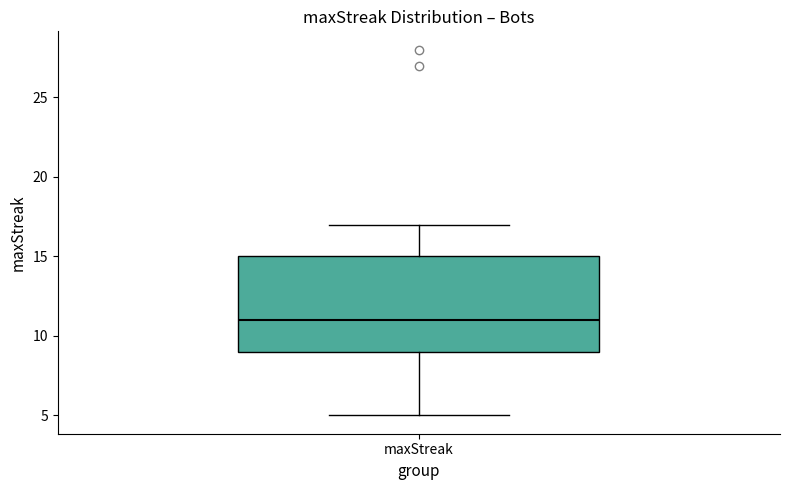

Transcribe this box plot: give where the median line is, the range the box spans, and where the two whiskers end, as read against the y-axis. The values are not printed on the chart, so give them approximately, as read against the axis.

median 11, box 9 to 15, whiskers 5 to 17